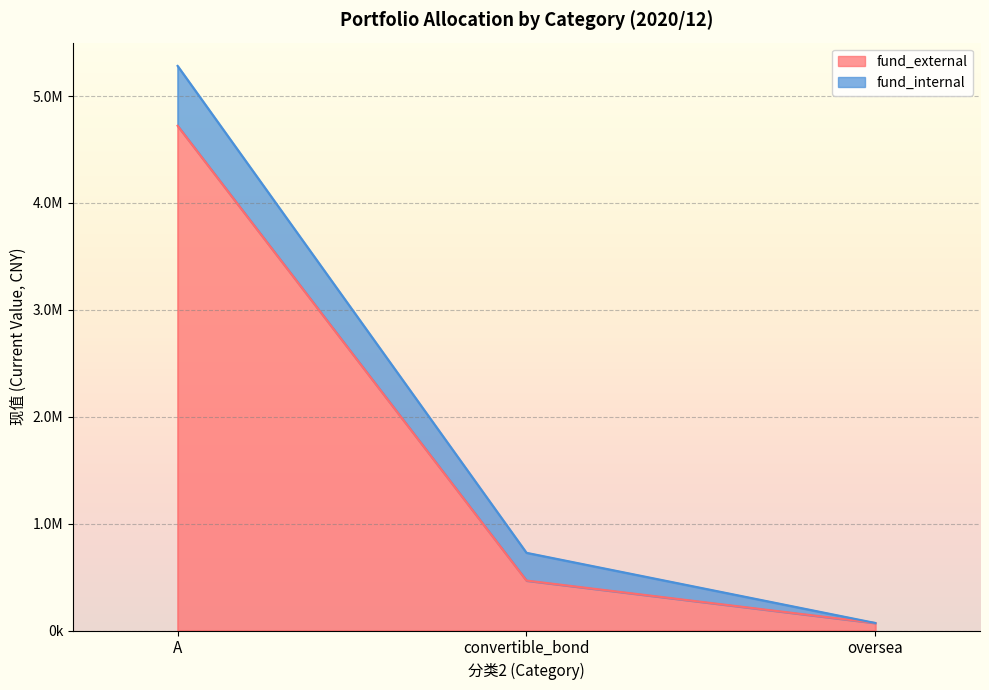

What position from the right is convertible_bond?

2